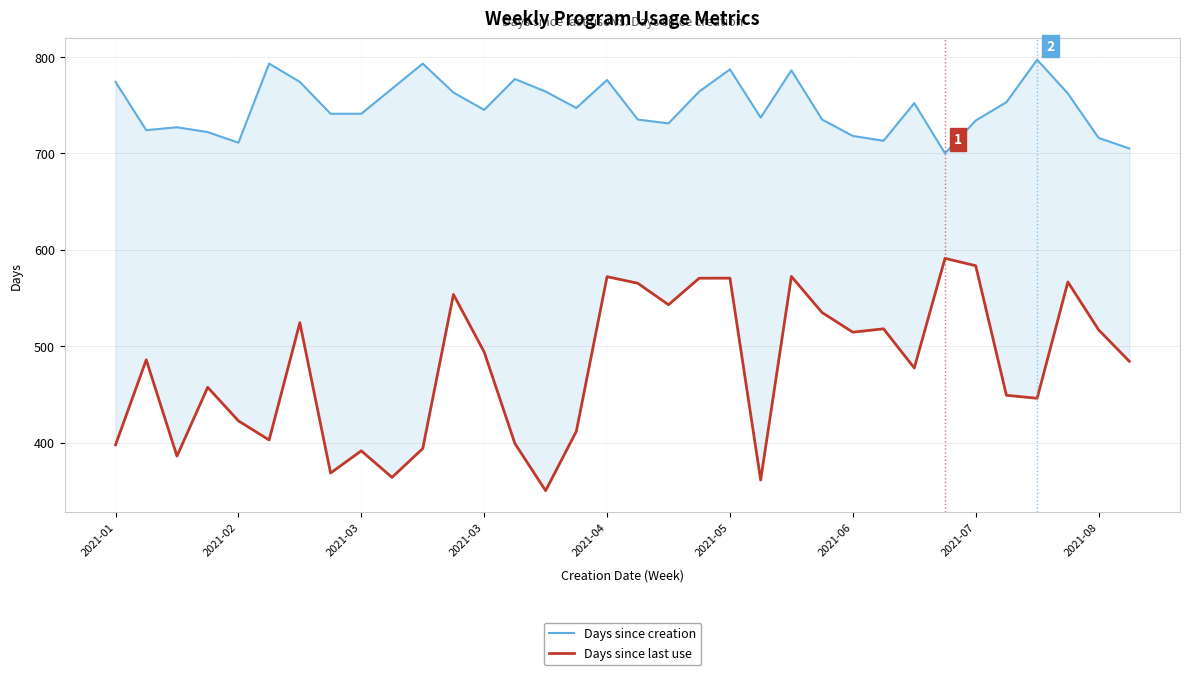

True or false: Days since creation has more than 1 interior local peaks.

True